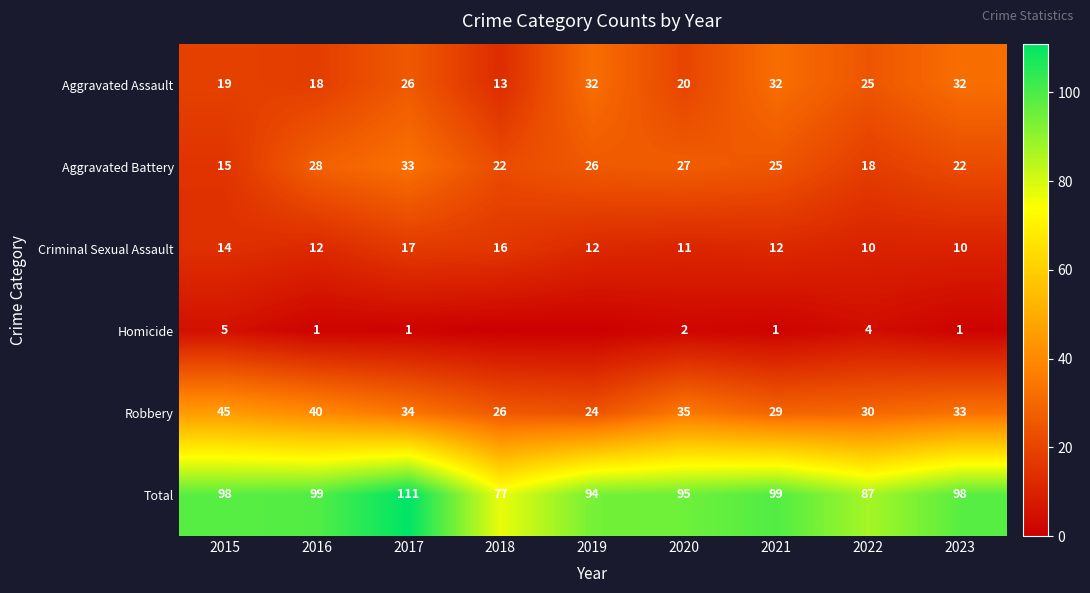

Which category has the highest value across all series?

2017